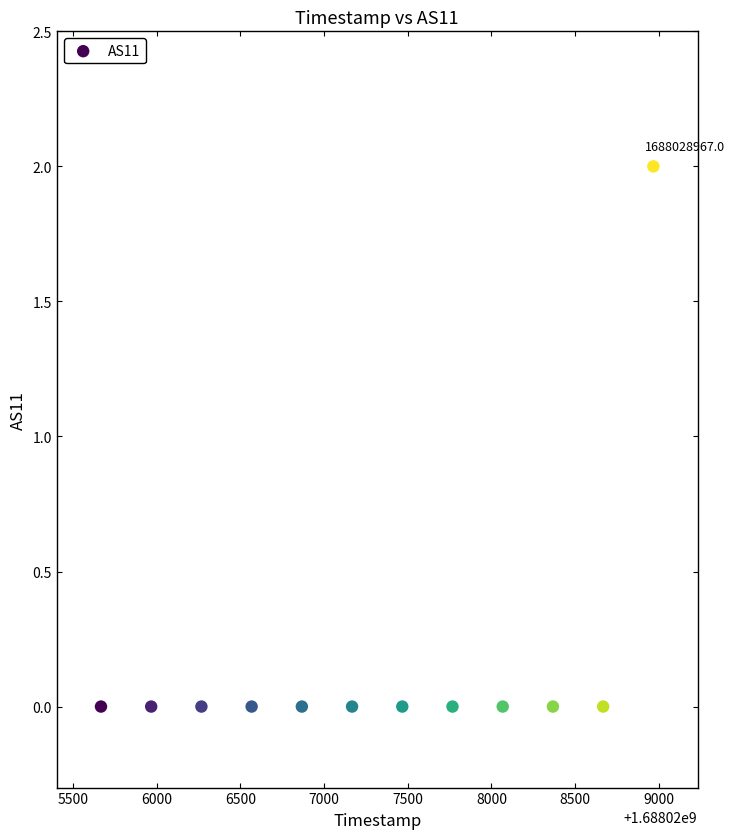

What is the range of X values (max minus min)?

3300